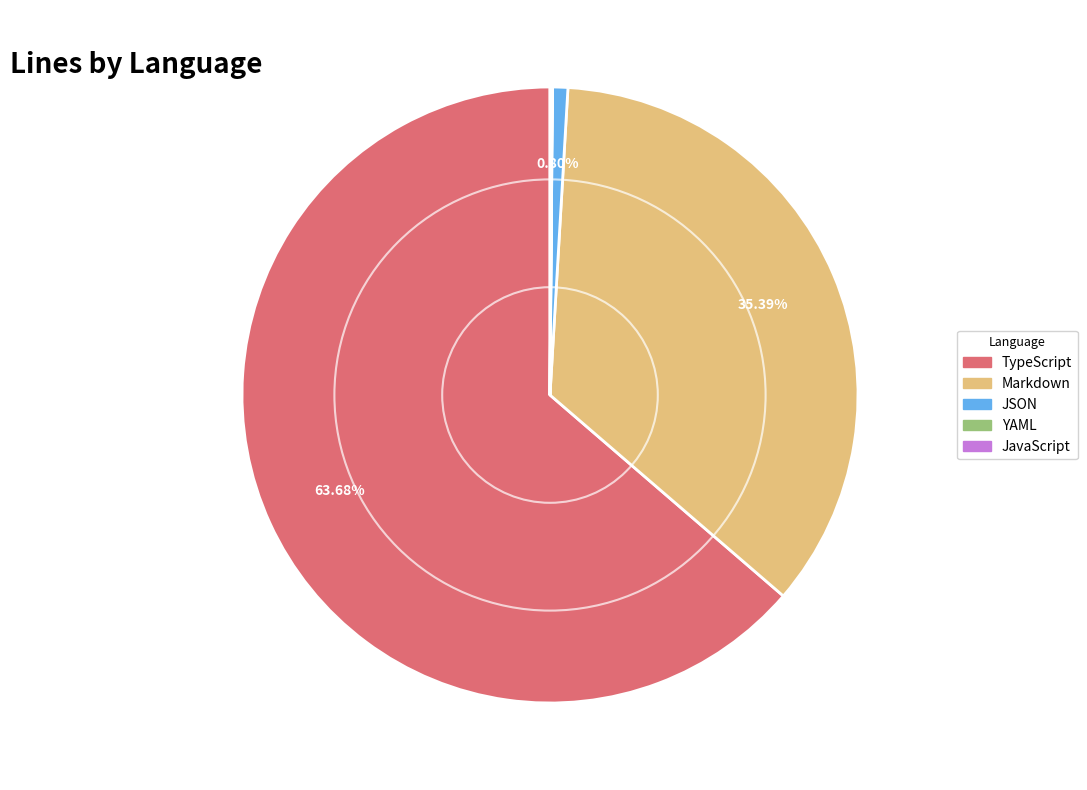

Is JSON the majority of the pie?

No